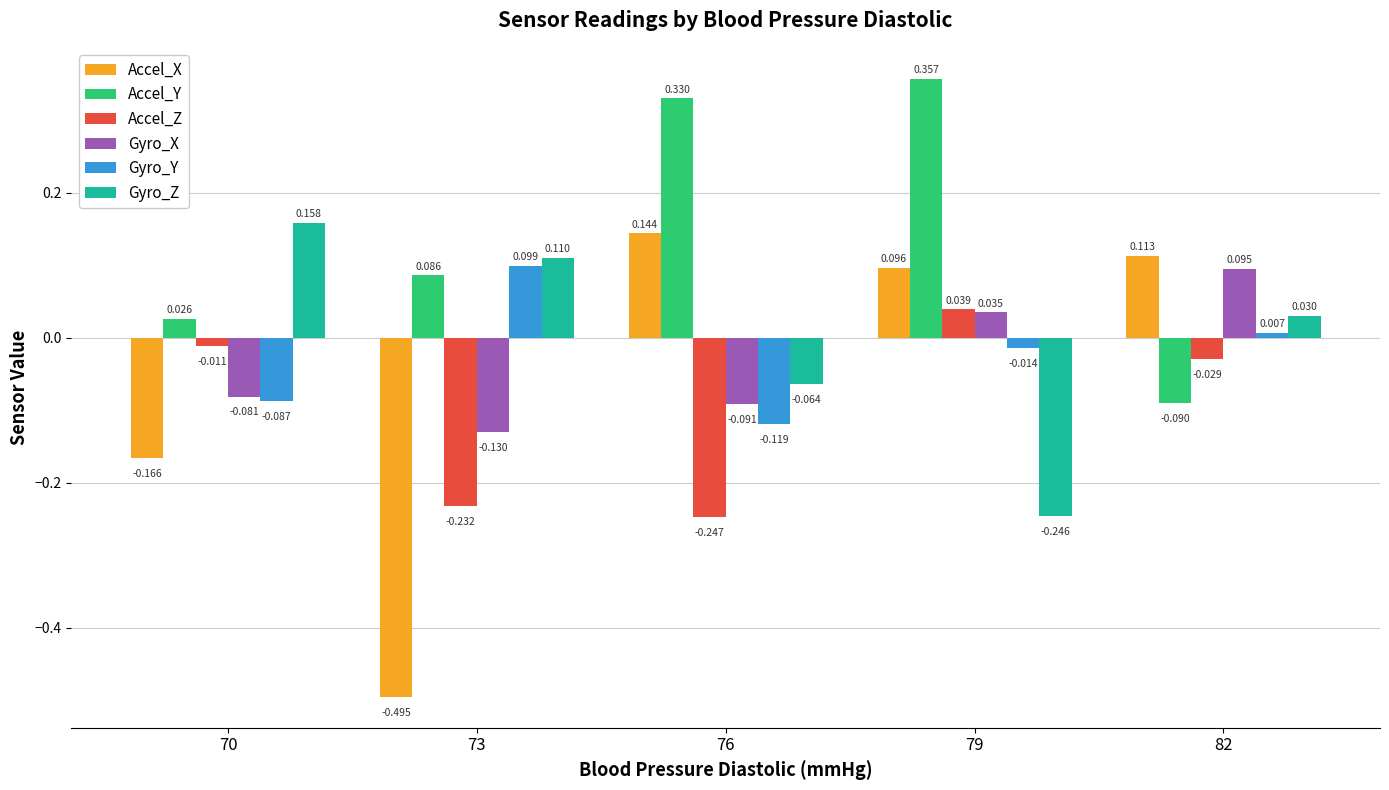

Which series has the widest spread of values?

Accel_X